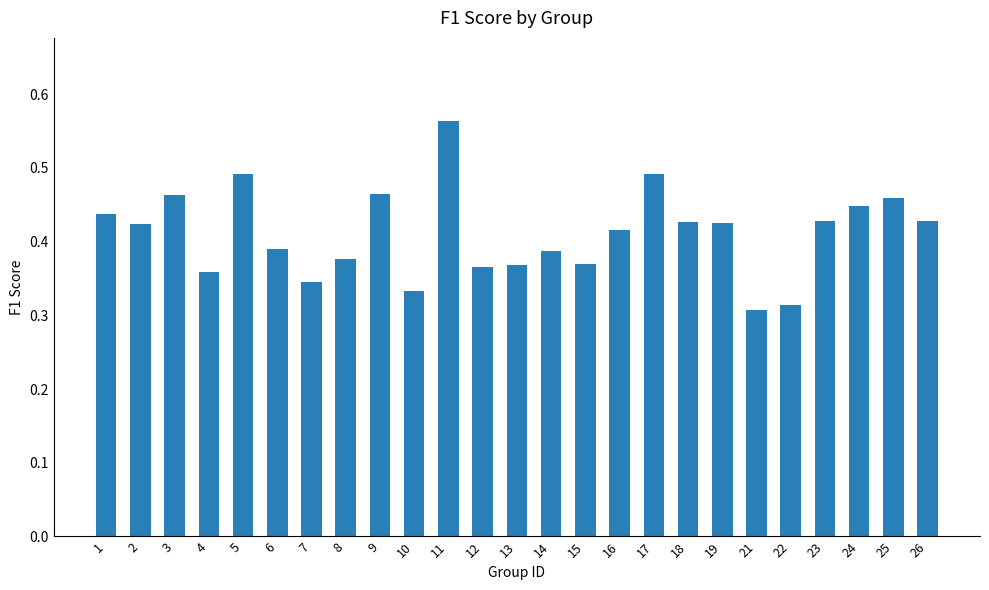

Which label corresponds to the largest value in the chart?

11